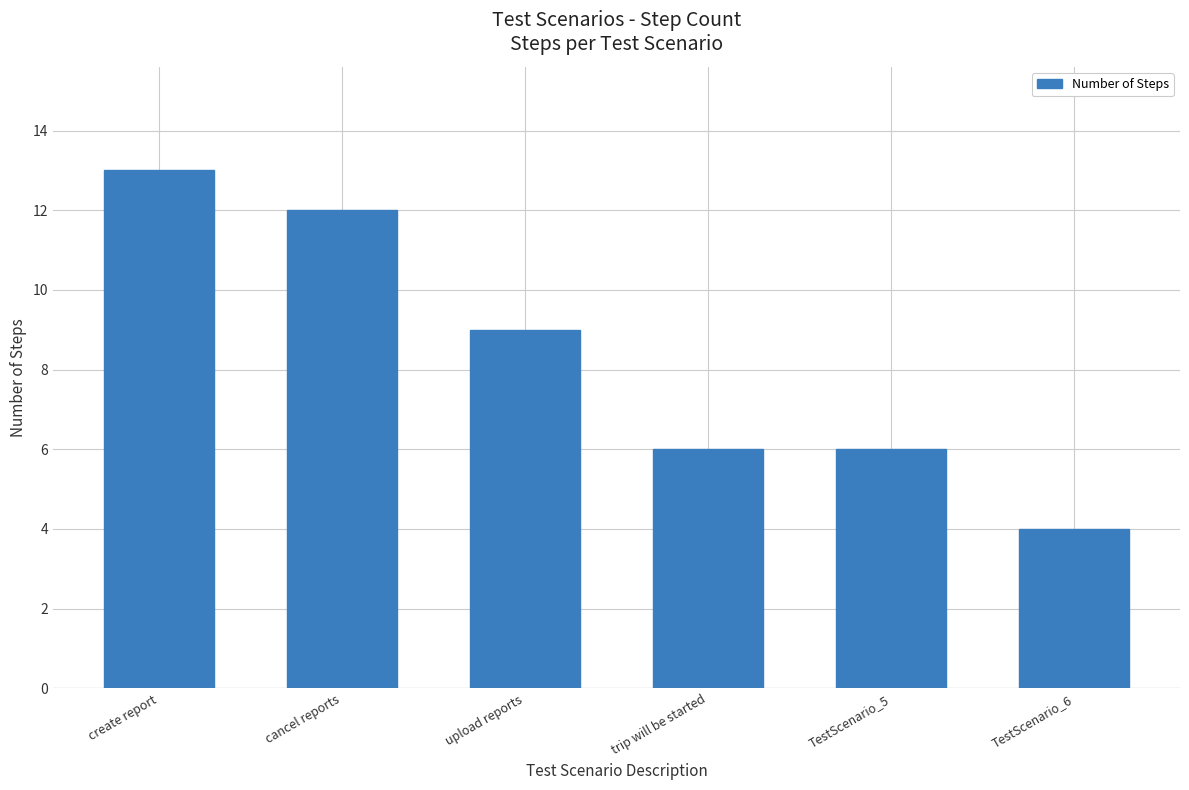

What position from the right is TestScenario_6?

1